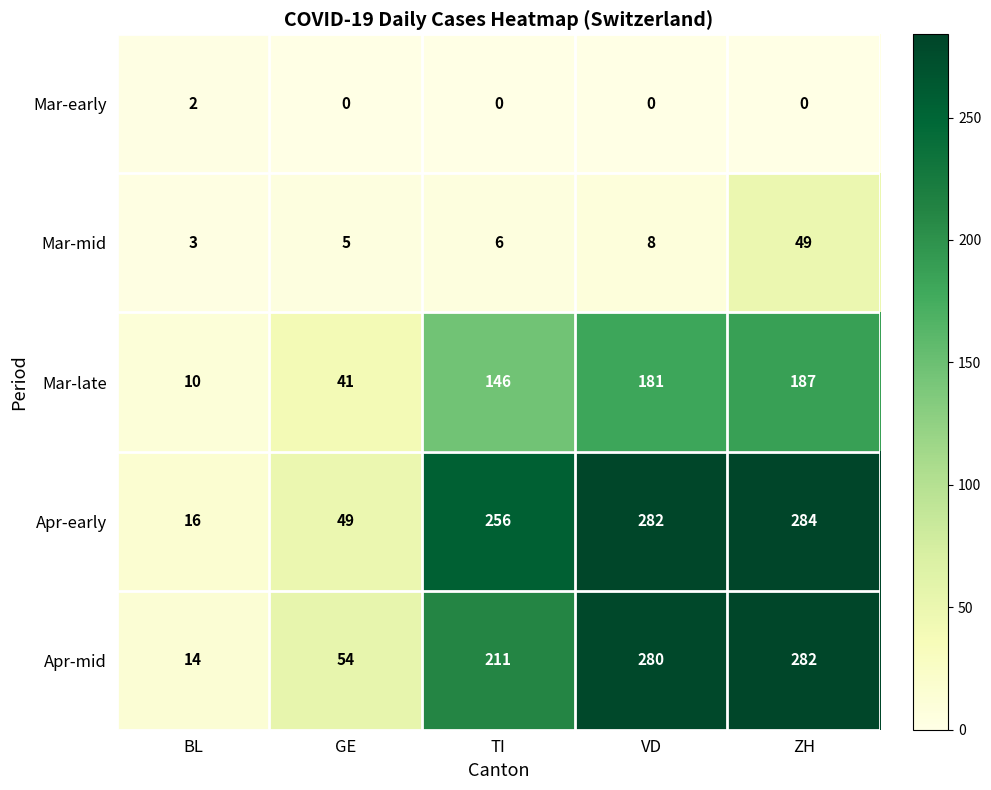

Read the Apr-early value at ZH, to the nearest 5.

285